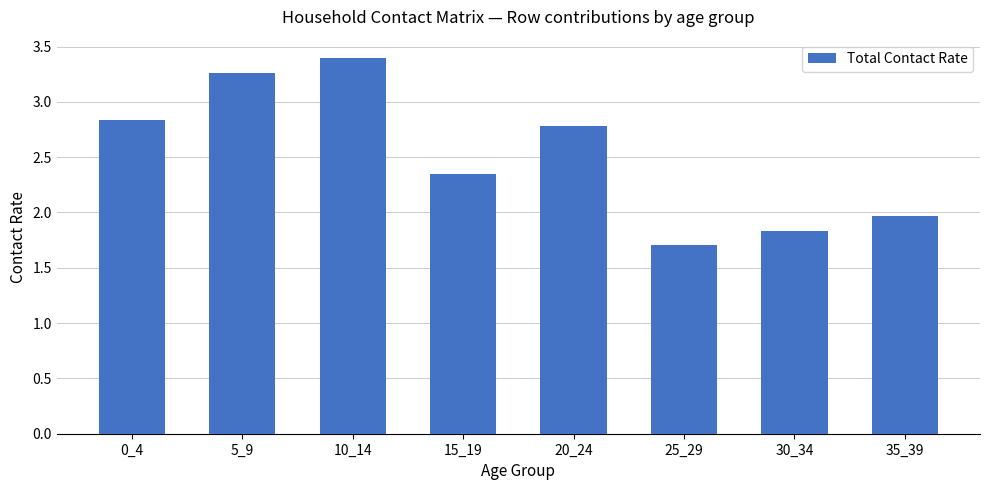

What is the difference between the maximum and second lowest values?

1.6